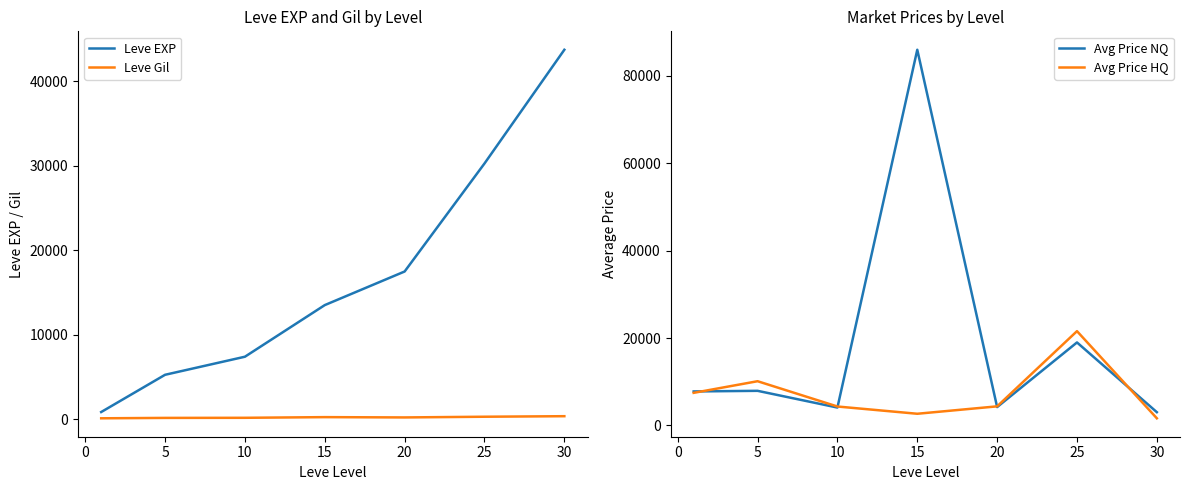

What is the approximate value of Avg Price NQ at 20?

4190.0